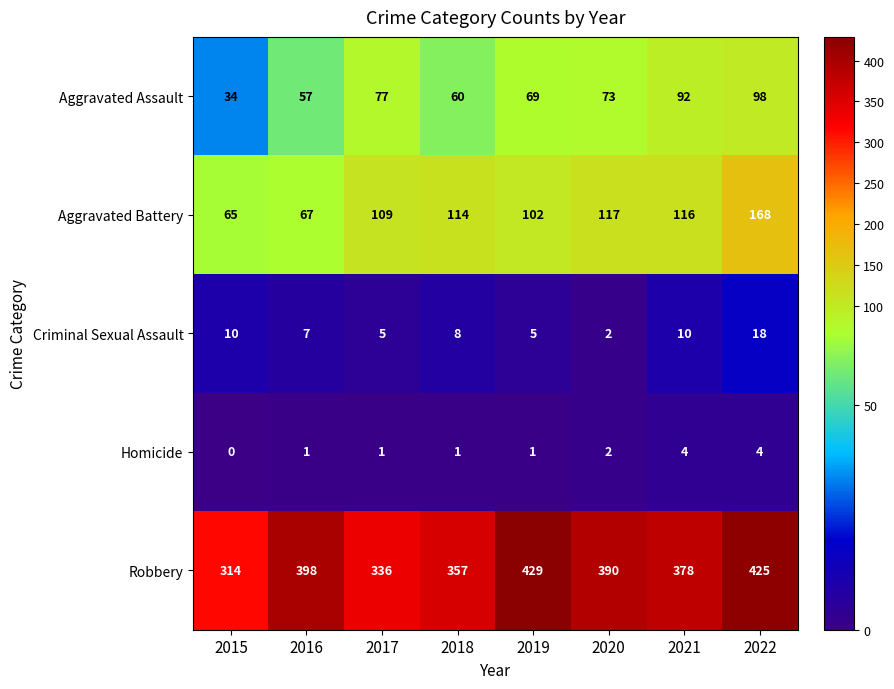

What is the difference between the Robbery values at 2022 and 2015?

111